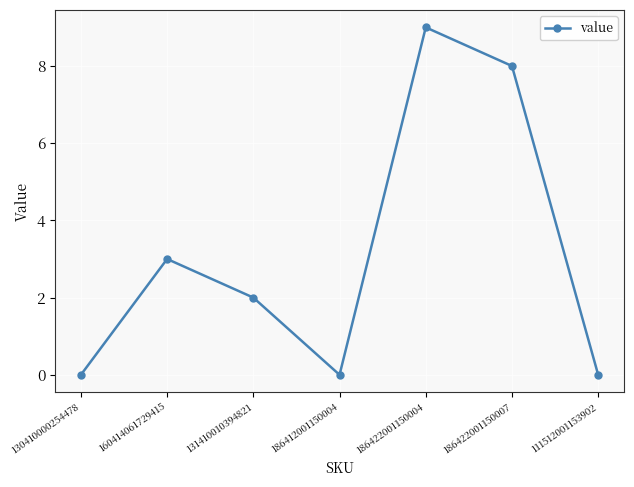

Count the values in the range 0 to 8.

6